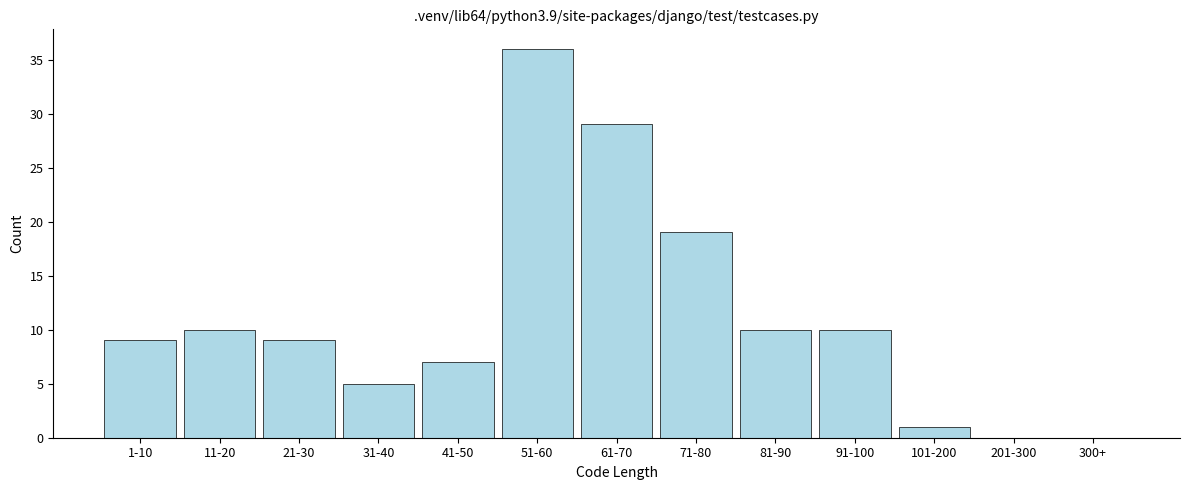

Reading left to right, transcribe all the data shown in this chart.

1-10=9	11-20=10	21-30=9	31-40=5	41-50=7	51-60=36	61-70=29	71-80=19	81-90=10	91-100=10	101-200=1	201-300=0	300+=0